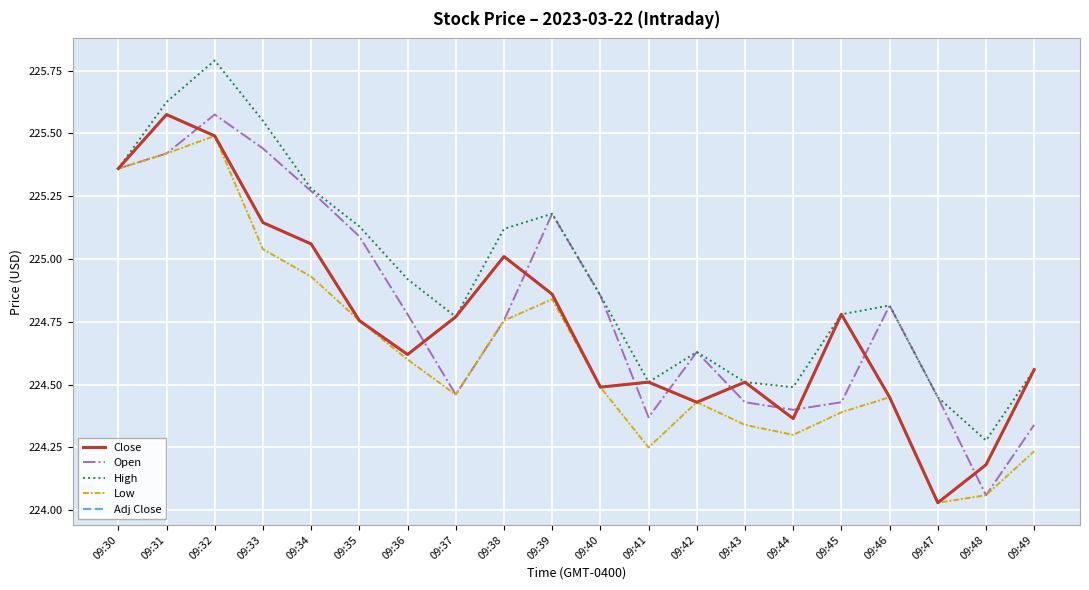

What is the average value of the Low series?

224.6